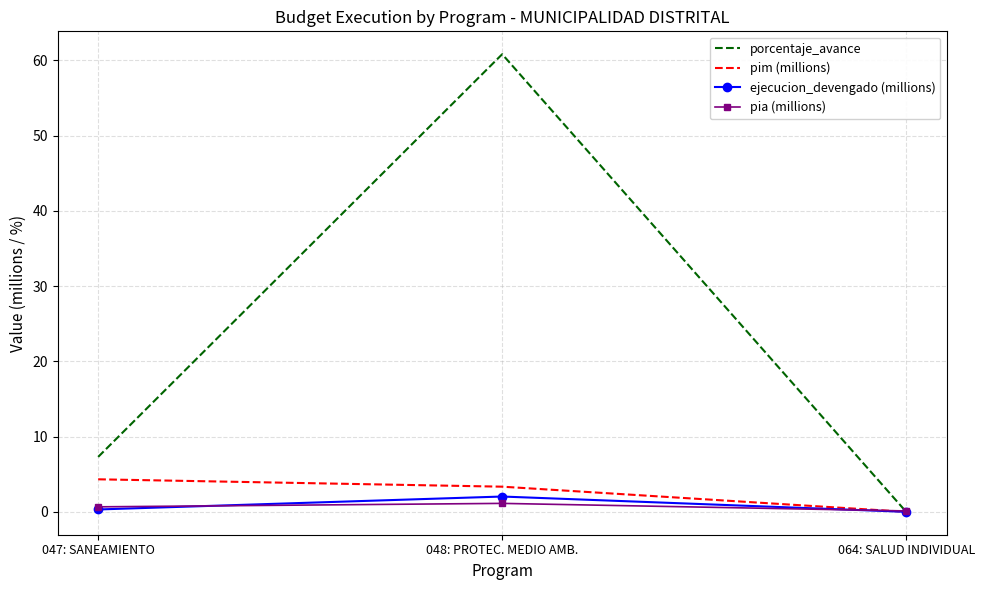

True or false: pia (millions) has a value of 1.1 at 048: PROTEC. MEDIO AMB..

True